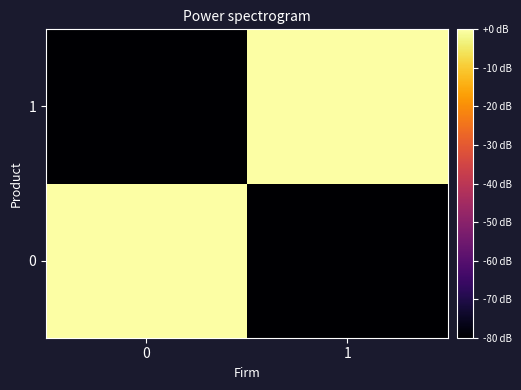

Reading left to right, transcribe all the data shown in this chart.

row_0: 0=0	1=-80
row_1: 0=-80	1=0